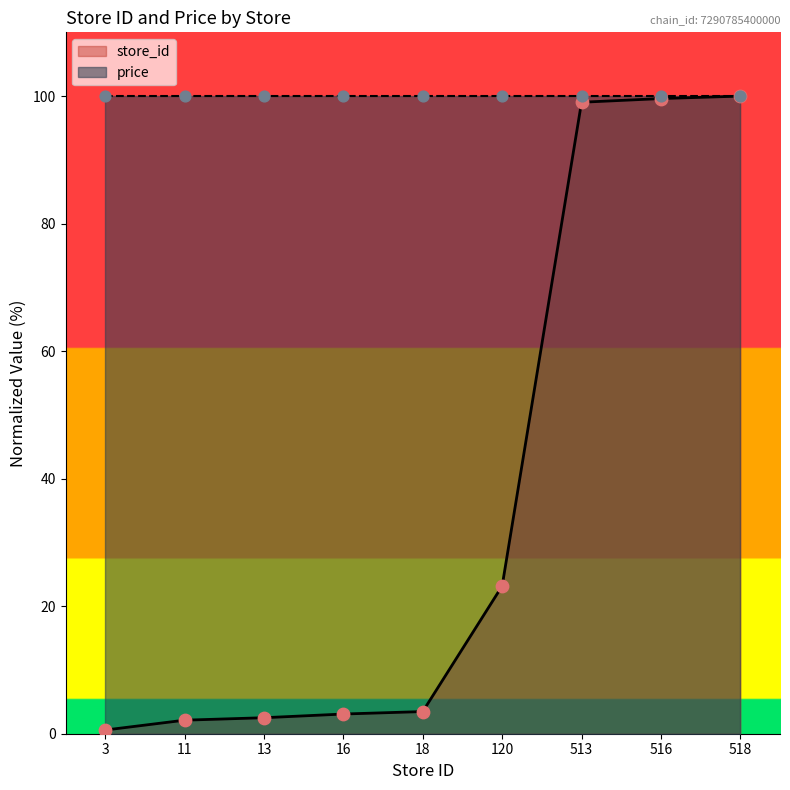

What is the change in value from 120 to 513?

+75.9